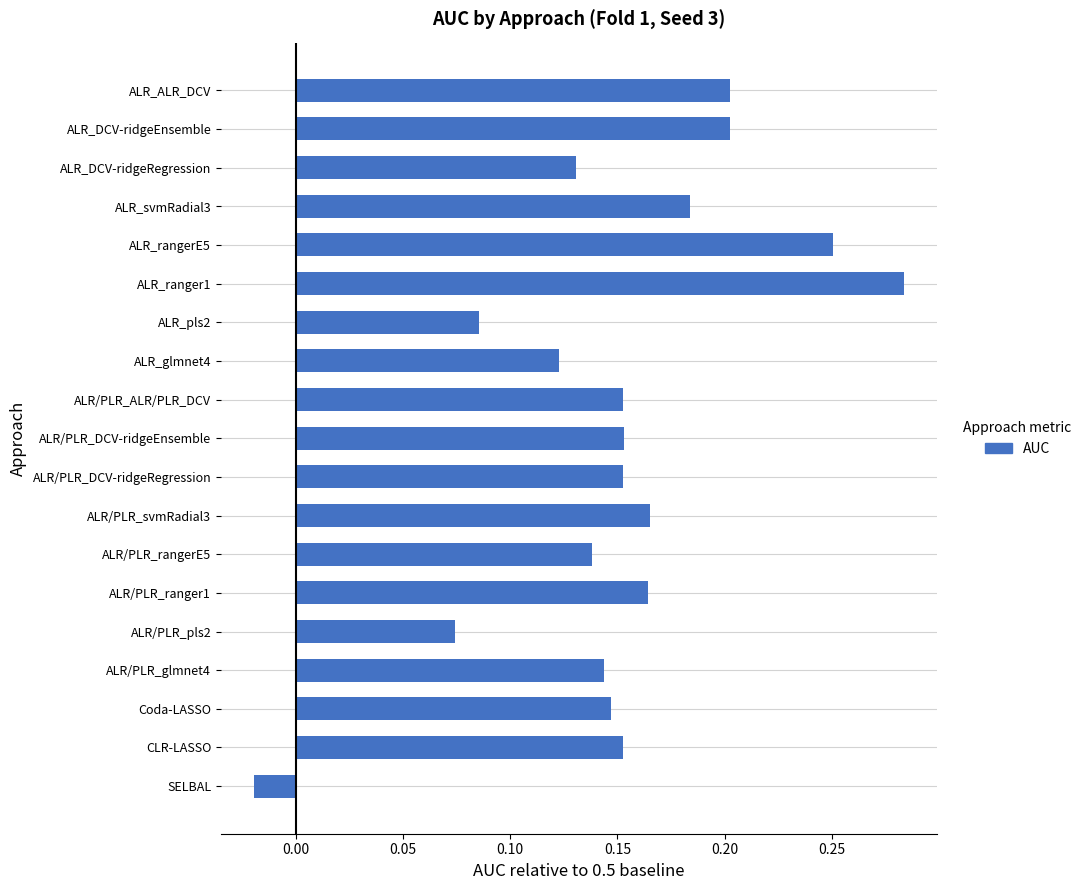

Which category has the highest value across all series?

ALR_ranger1